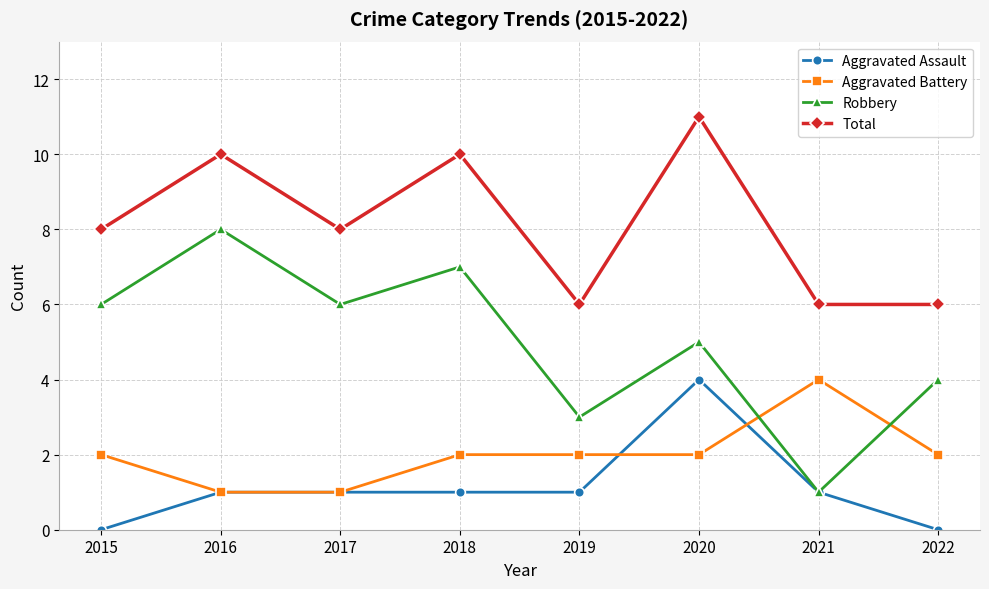

Count the number of data series in this chart.

4